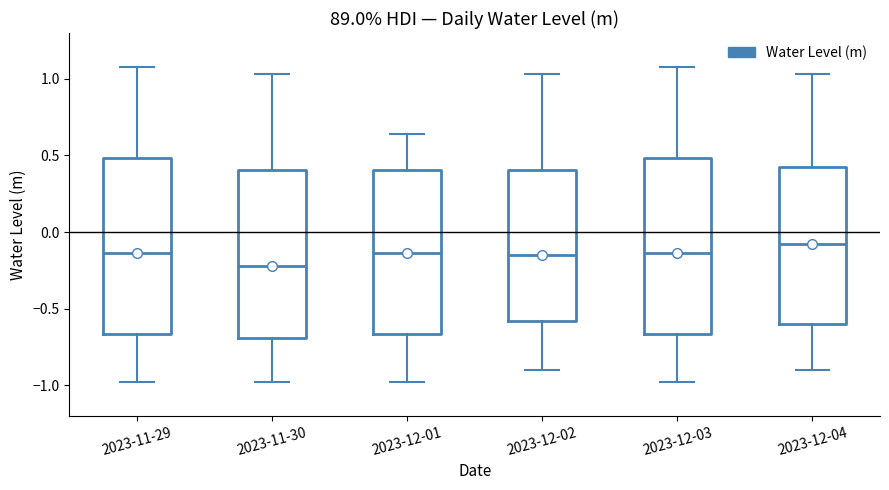

Which box's median line is the highest?

2023-12-04